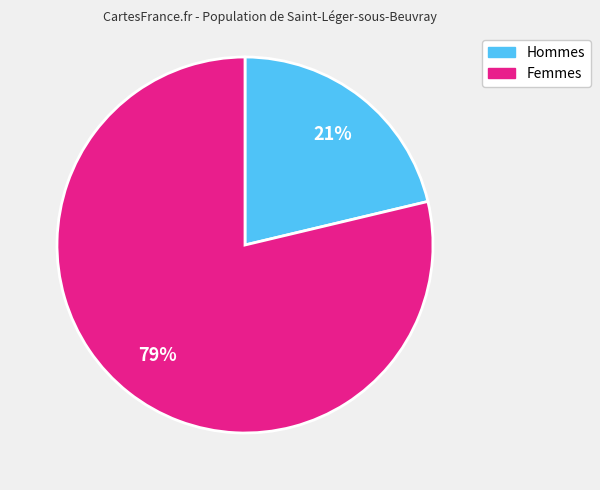

To the nearest percent, what is the average slice percentage?

50%